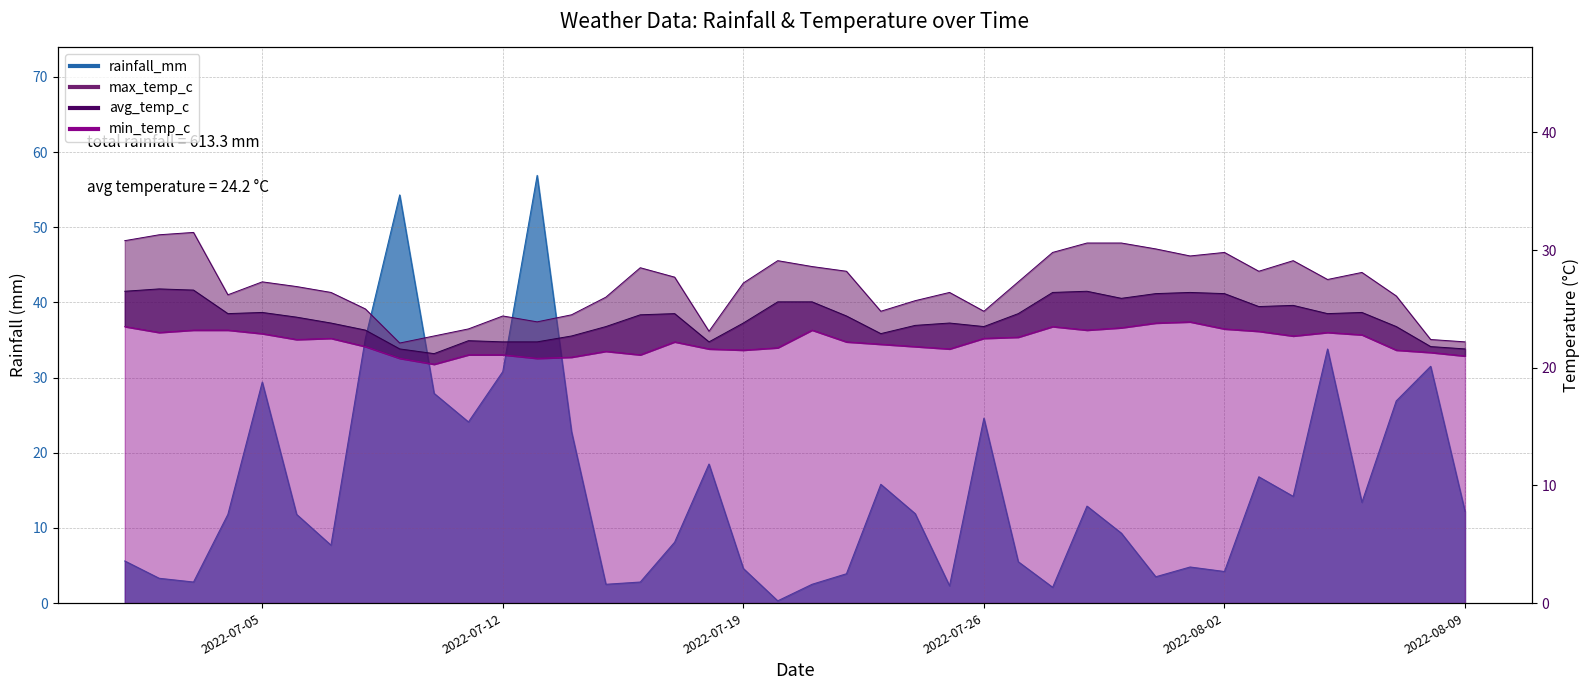

What is the highest value of the min_temp_c series?

23.9